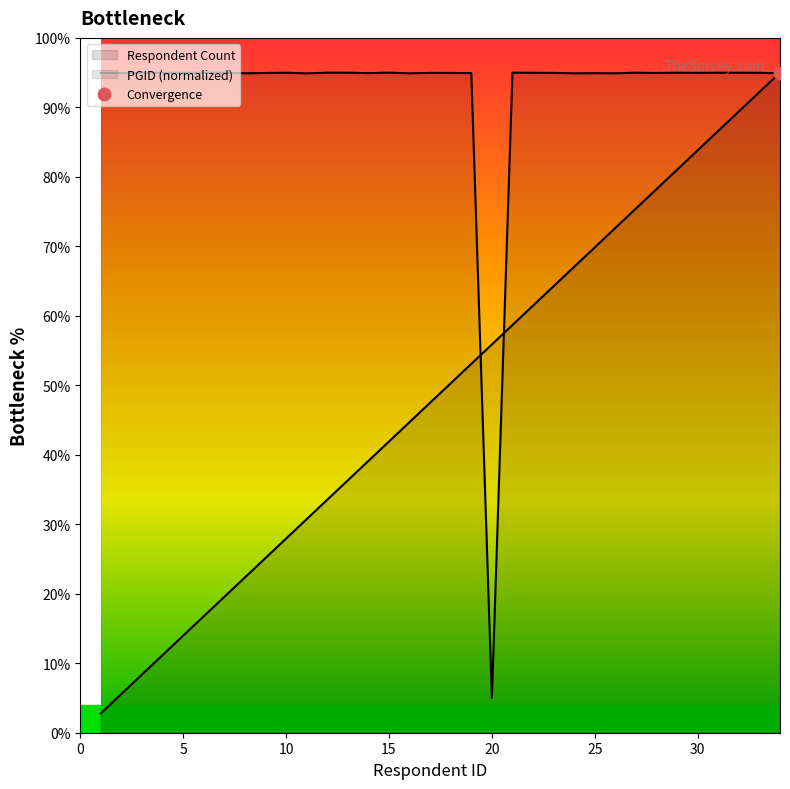

Which series contains the highest Y value?

Respondent Count